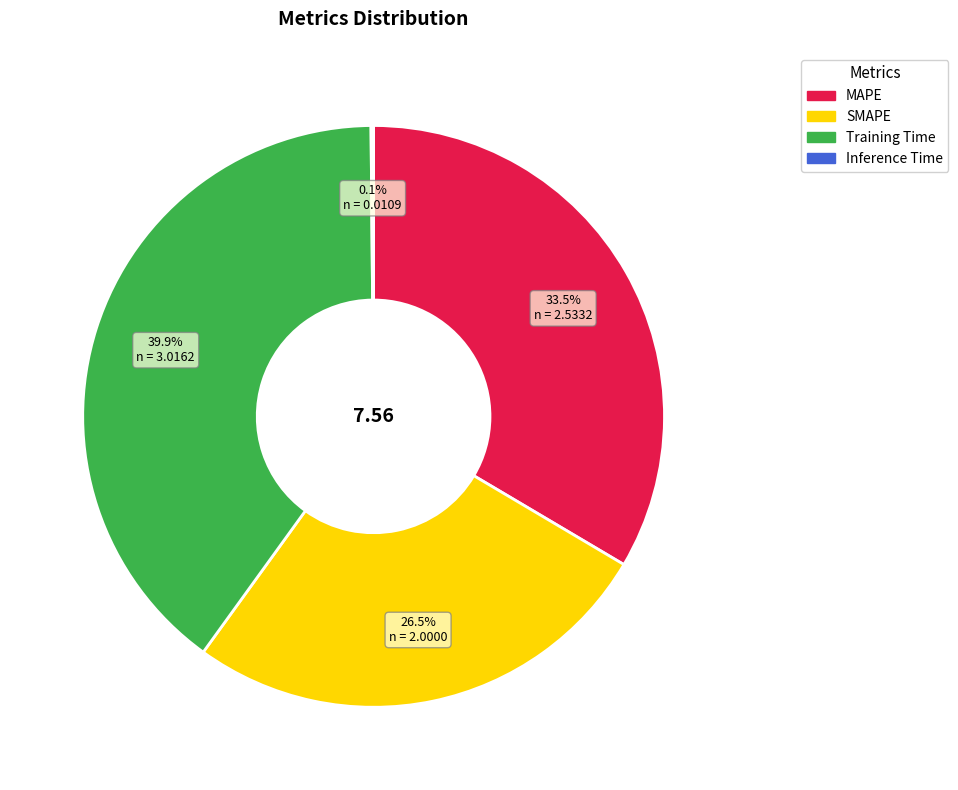

Do MAPE and SMAPE together represent more than half of the pie?

Yes